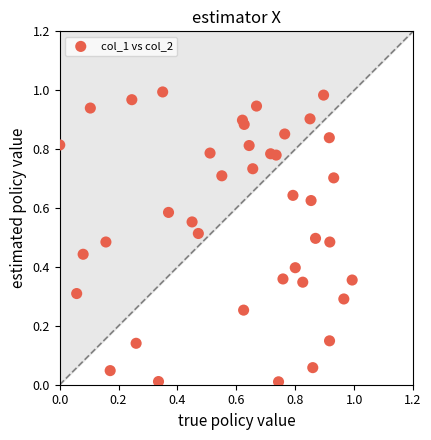

How many points are shown in the scatter plot?

40